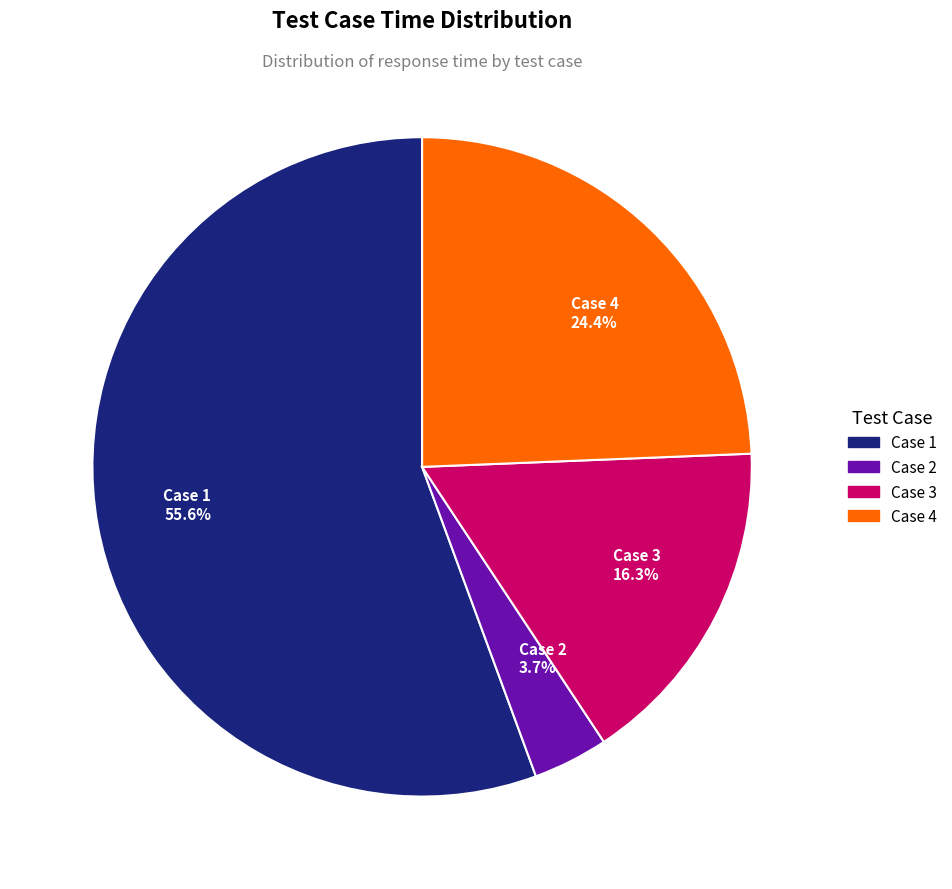

How much of the chart is everything except Case 4?

75.6%